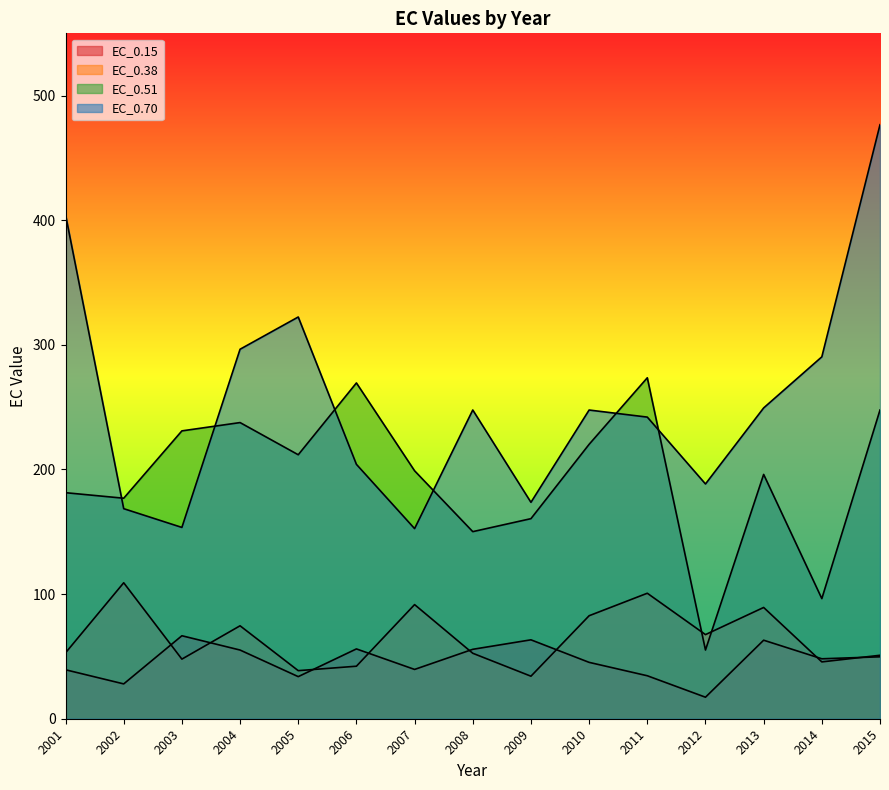

Which series has the largest total across all categories?

EC_0.70